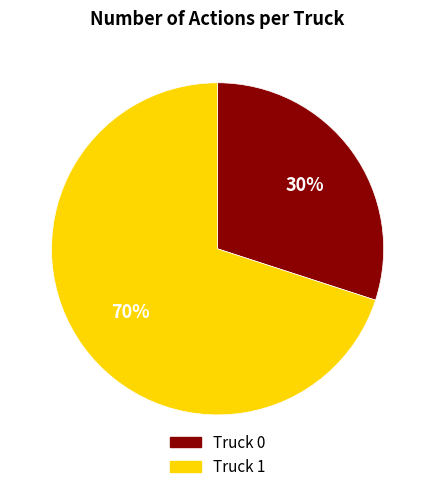

What percentage is the Truck 1 slice, to the nearest percent?

70%